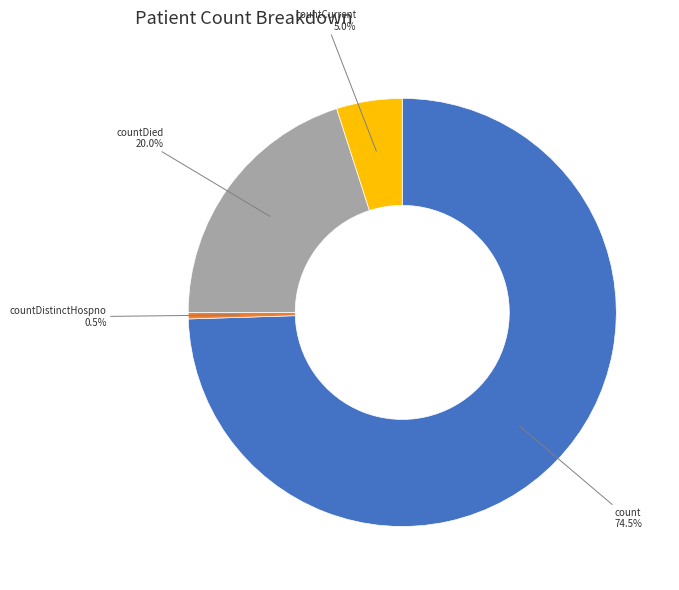

To the nearest percent, what is the difference between the largest and smallest slice percentages?

74%